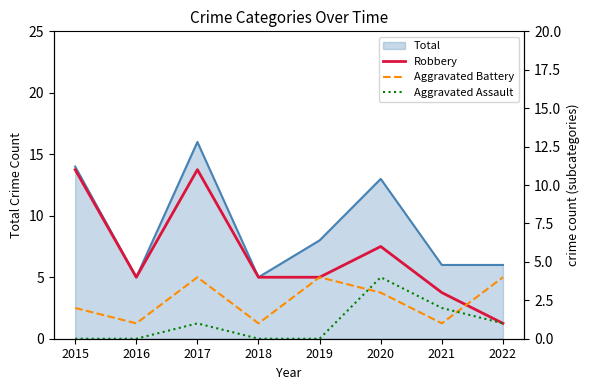

True or false: Aggravated Assault has a value of 6 at 2020.

False